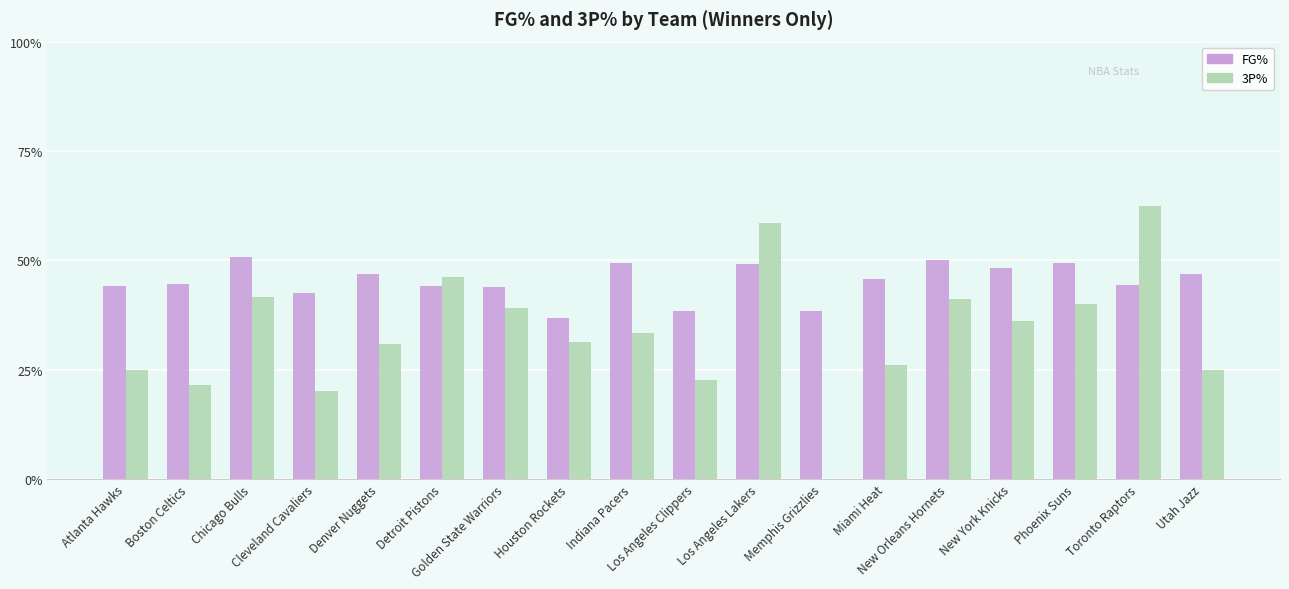

True or false: FG% has a value of 0.3 at Atlanta Hawks.

False